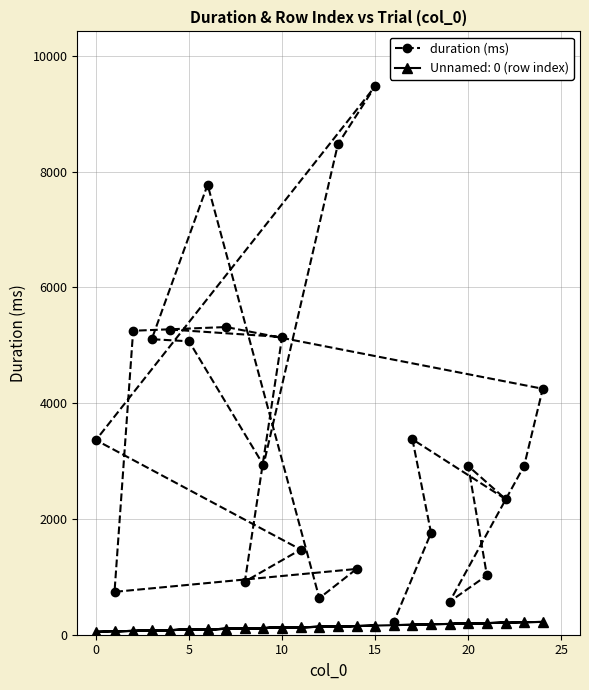

How many values in the duration (ms) series are below 2928?

12